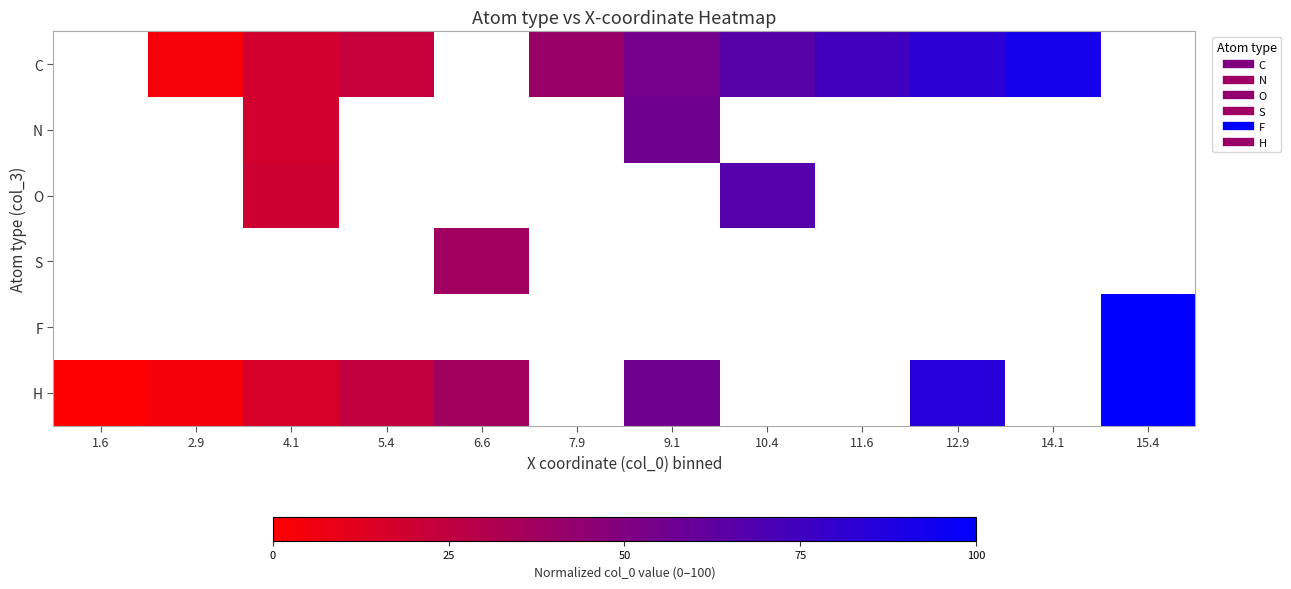

Rank the series by their average value, from lowest to highest.

C, N, O, S, F, H